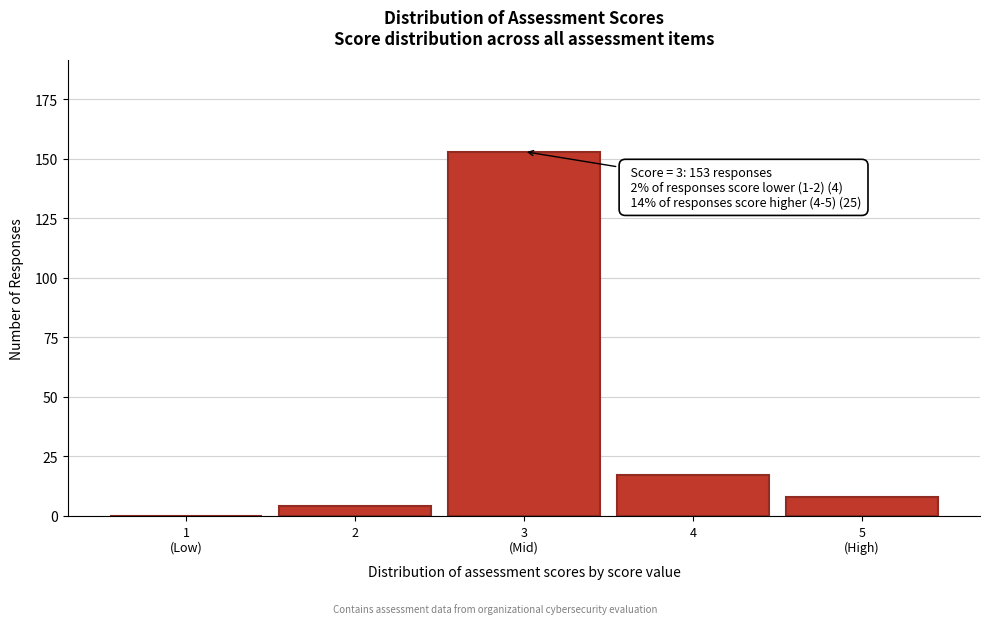

The value at 2 is 4. True or false?

True